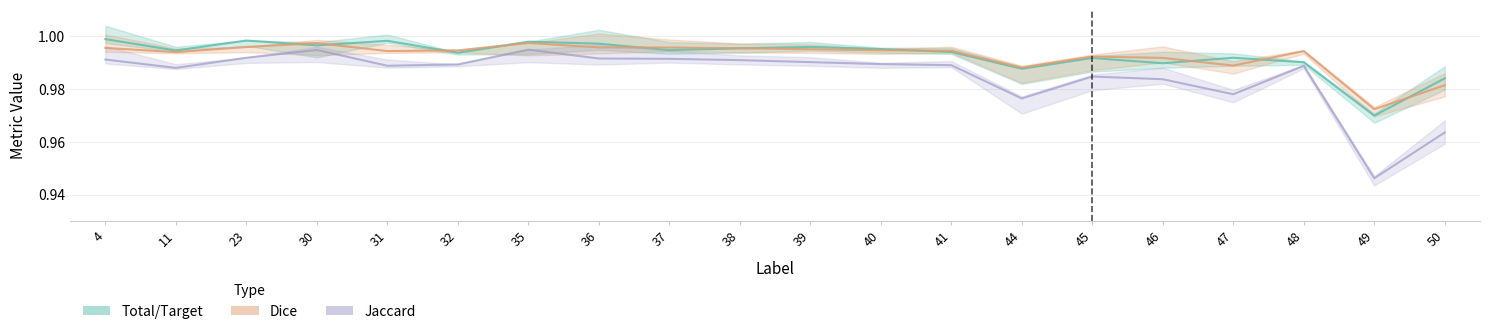

True or false: Total/Target has more than 2 points higher than both neighbors.

True